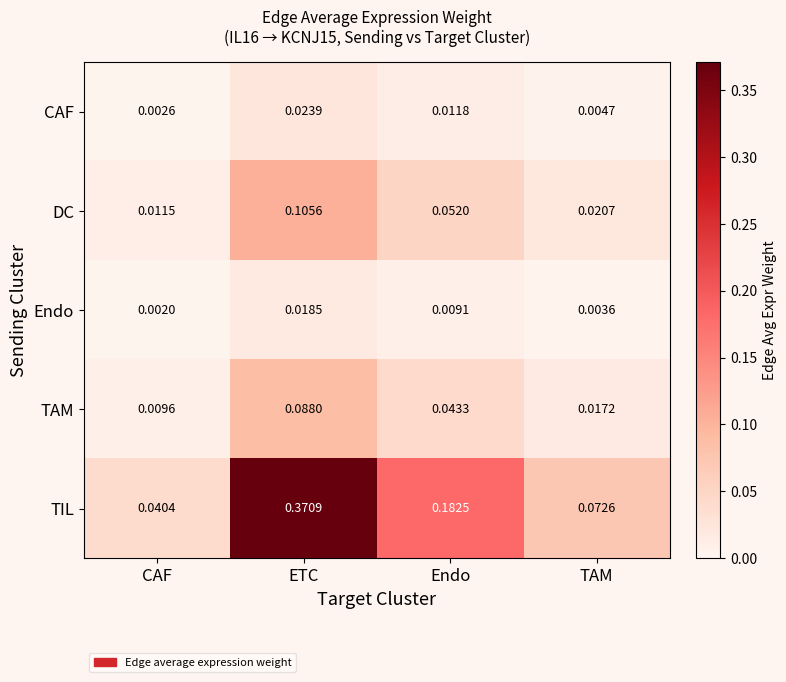

At which label is CAF closest to 0?

CAF